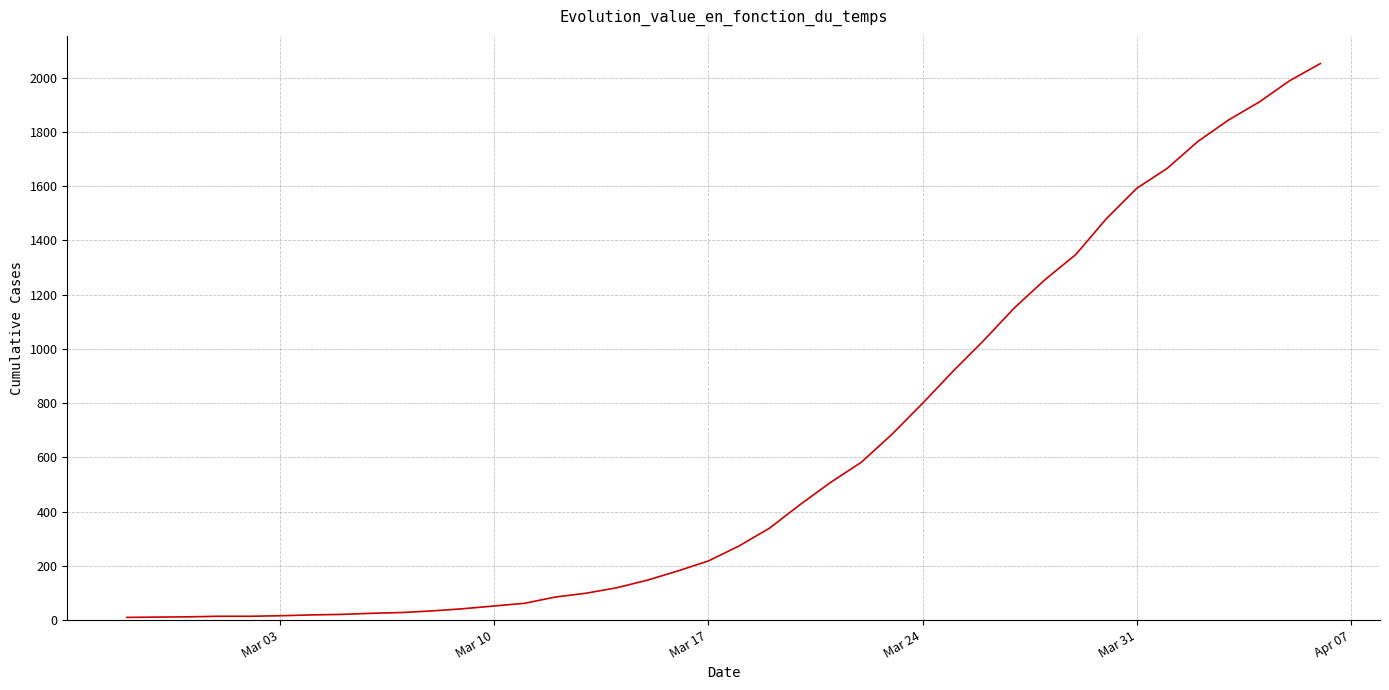

What is the difference between the maximum and minimum values?

2042